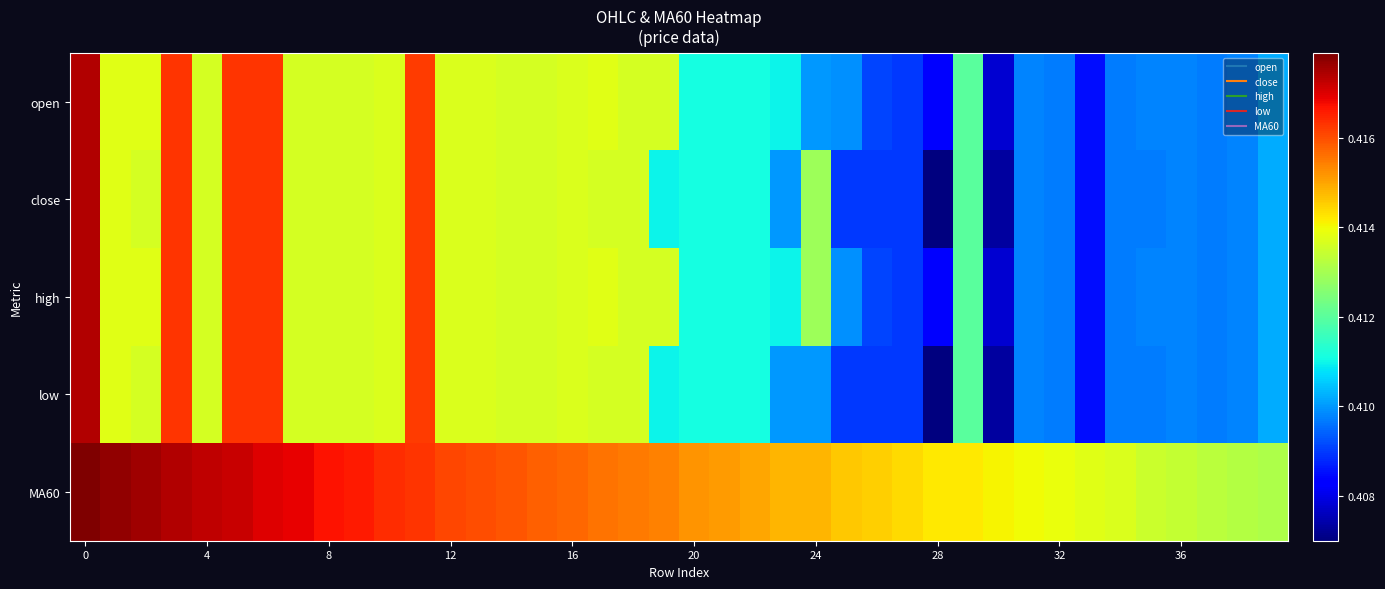

Reading left to right, transcribe all the data shown in this chart.

open: 0.4	0.4	0.4	0.4	0.4	0.4	0.4	0.4	0.4	0.4	0.4	0.4	0.4	0.4	0.4	0.4	0.4	0.4	0.4	0.4	0.4	0.4	0.4	0.4	0.4	0.4	0.4	0.4	0.4	0.4	0.4	0.4	0.4	0.4	0.4	0.4	0.4	0.4	0.4	0.4
close: 0.4	0.4	0.4	0.4	0.4	0.4	0.4	0.4	0.4	0.4	0.4	0.4	0.4	0.4	0.4	0.4	0.4	0.4	0.4	0.4	0.4	0.4	0.4	0.4	0.4	0.4	0.4	0.4	0.4	0.4	0.4	0.4	0.4	0.4	0.4	0.4	0.4	0.4	0.4	0.4
high: 0.4	0.4	0.4	0.4	0.4	0.4	0.4	0.4	0.4	0.4	0.4	0.4	0.4	0.4	0.4	0.4	0.4	0.4	0.4	0.4	0.4	0.4	0.4	0.4	0.4	0.4	0.4	0.4	0.4	0.4	0.4	0.4	0.4	0.4	0.4	0.4	0.4	0.4	0.4	0.4
low: 0.4	0.4	0.4	0.4	0.4	0.4	0.4	0.4	0.4	0.4	0.4	0.4	0.4	0.4	0.4	0.4	0.4	0.4	0.4	0.4	0.4	0.4	0.4	0.4	0.4	0.4	0.4	0.4	0.4	0.4	0.4	0.4	0.4	0.4	0.4	0.4	0.4	0.4	0.4	0.4
MA60: 0.4	0.4	0.4	0.4	0.4	0.4	0.4	0.4	0.4	0.4	0.4	0.4	0.4	0.4	0.4	0.4	0.4	0.4	0.4	0.4	0.4	0.4	0.4	0.4	0.4	0.4	0.4	0.4	0.4	0.4	0.4	0.4	0.4	0.4	0.4	0.4	0.4	0.4	0.4	0.4